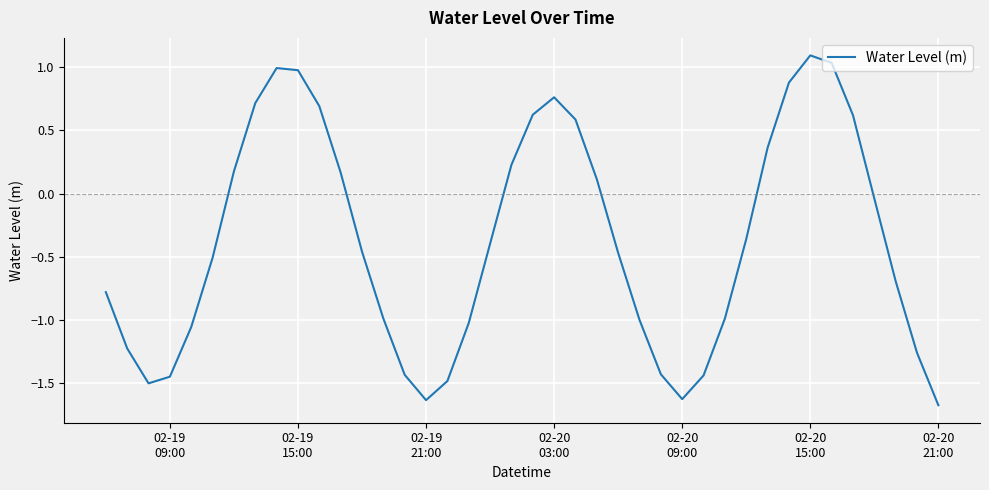

What is the maximum value shown in the chart?

1.1